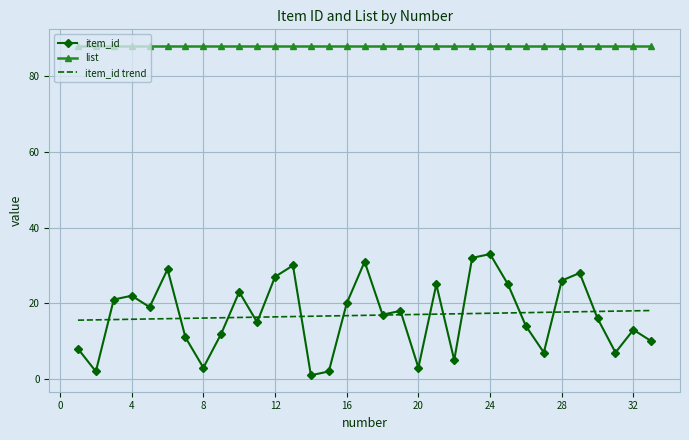

Which has a higher value, 11 or 18?

18